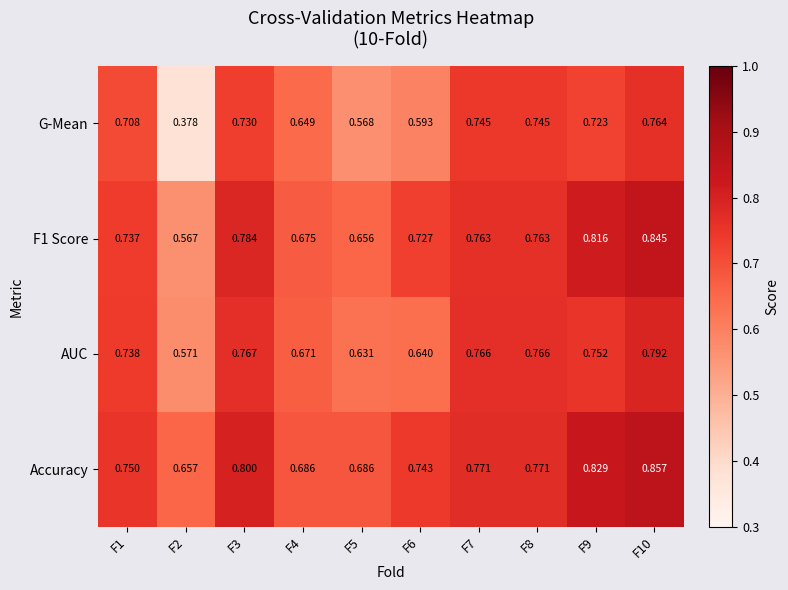

Which series has the largest total across all categories?

Accuracy